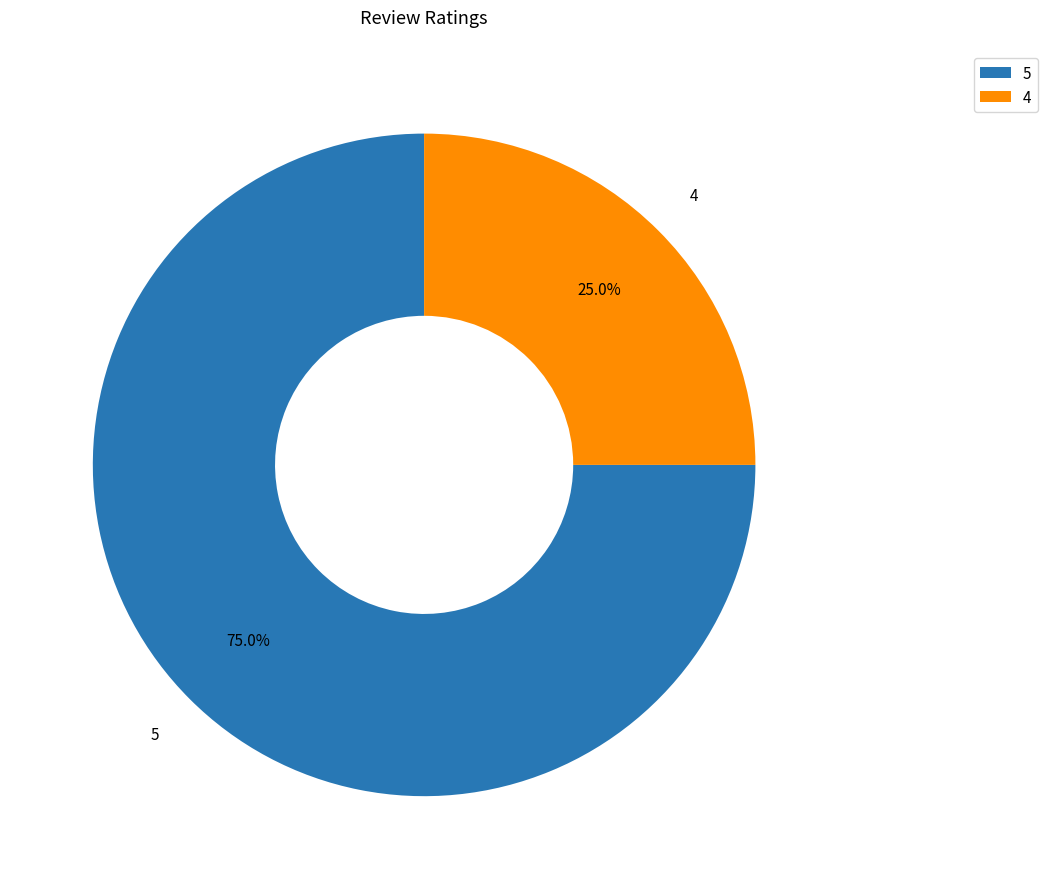

Is there any slice that represents more than half of the pie?

Yes